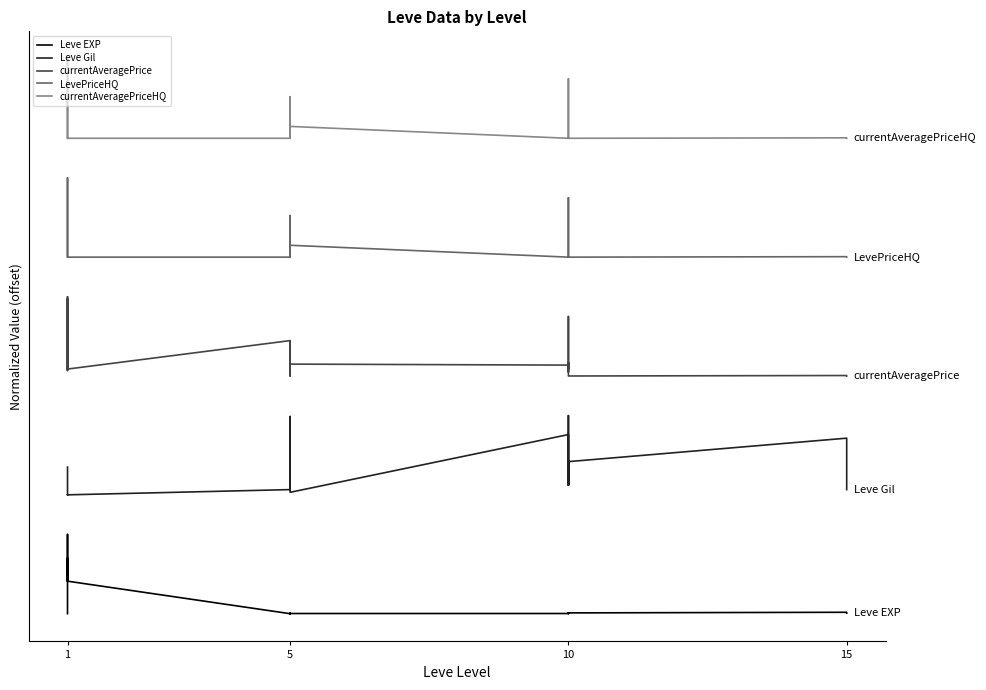

What is the highest value of the Leve Gil series?

2.5